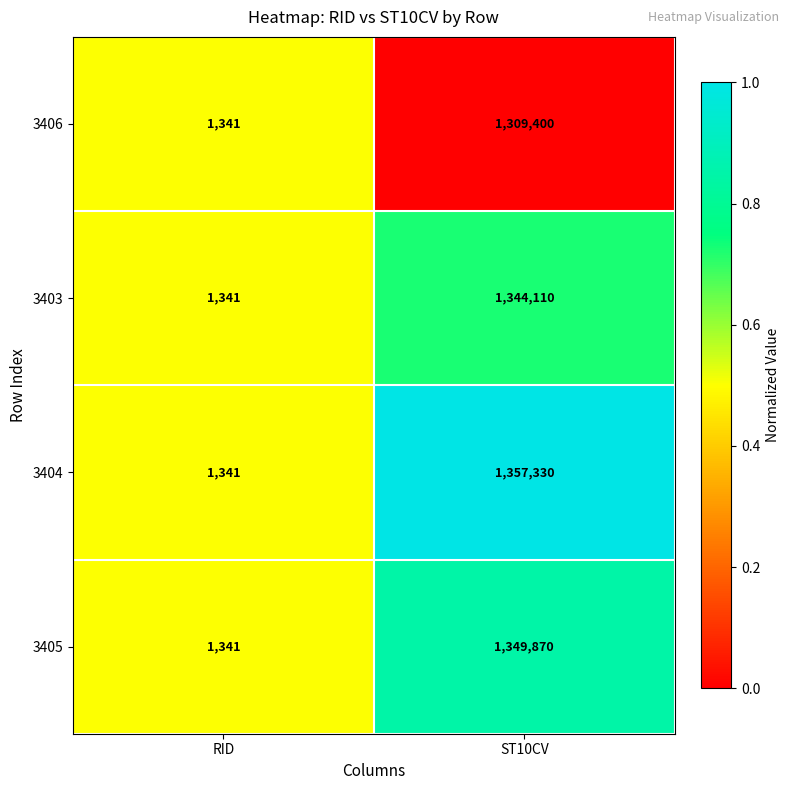

Reading left to right, what are all the values shown in this chart?

3406: 1341	1309400
3403: 1341	1344110
3404: 1341	1357330
3405: 1341	1349870